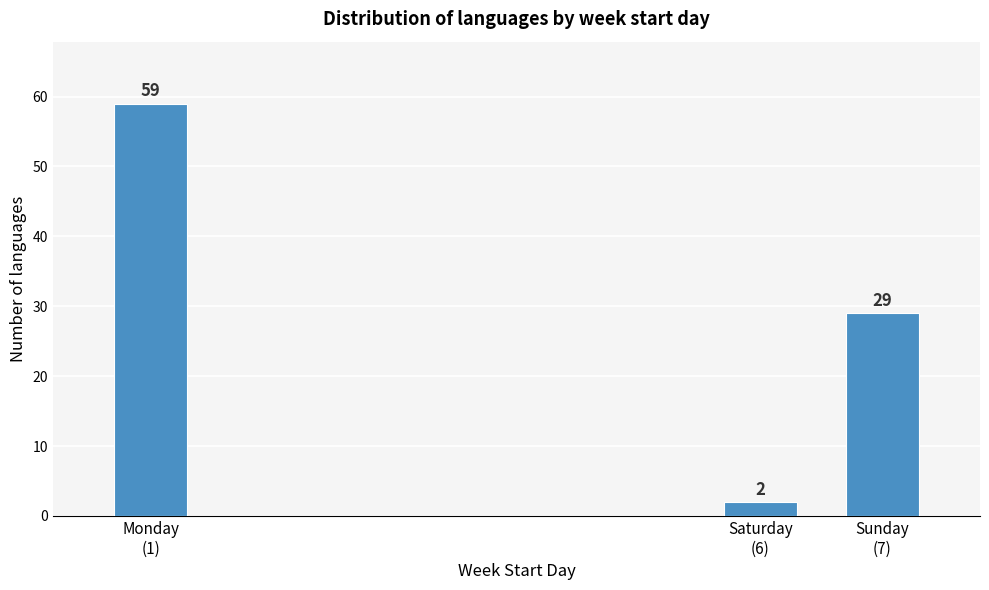

Reading left to right, transcribe all the data shown in this chart.

59	2	29